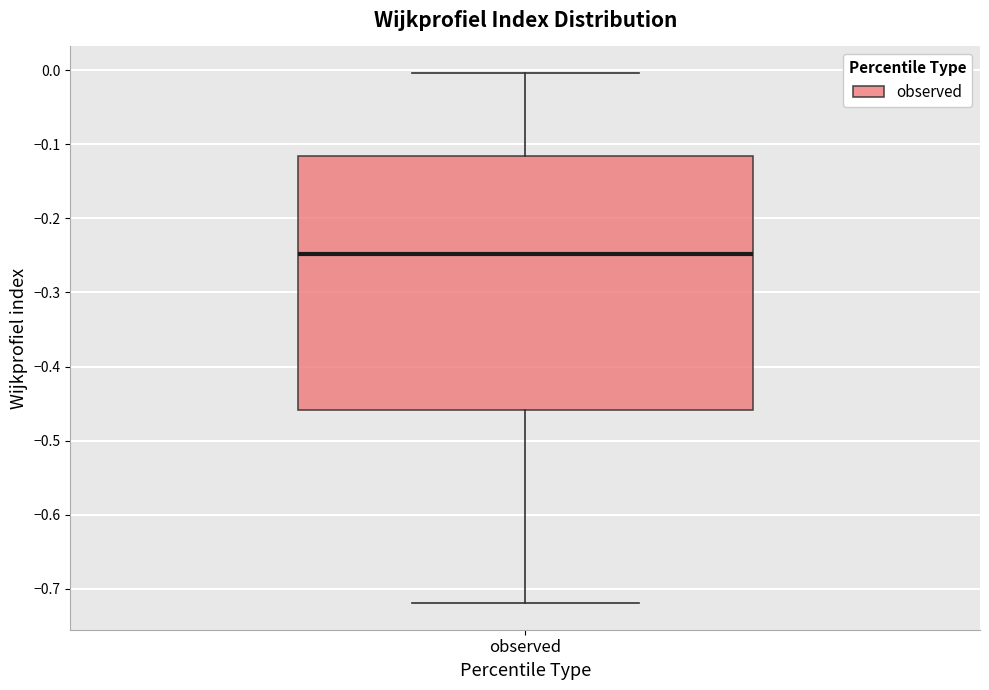

Where does the lower whisker of the box for observed end on the y-axis? The values are not printed on the chart, so give them approximately, as read against the axis.

-0.72